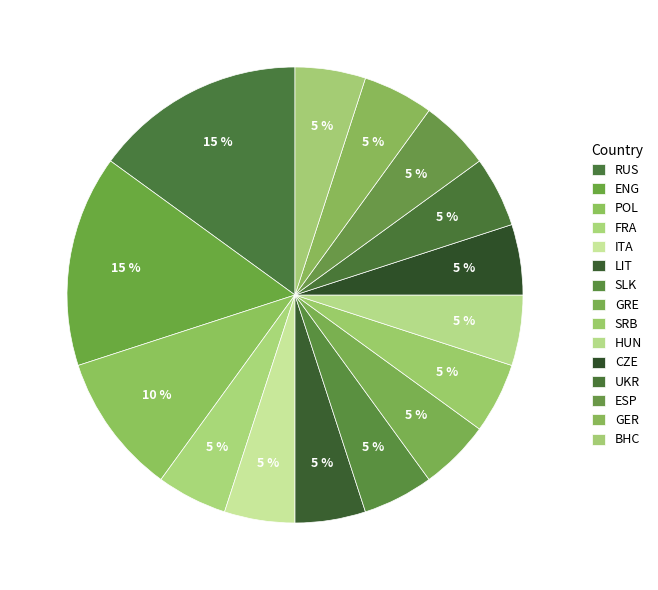

Count the number of slices in the pie.

15